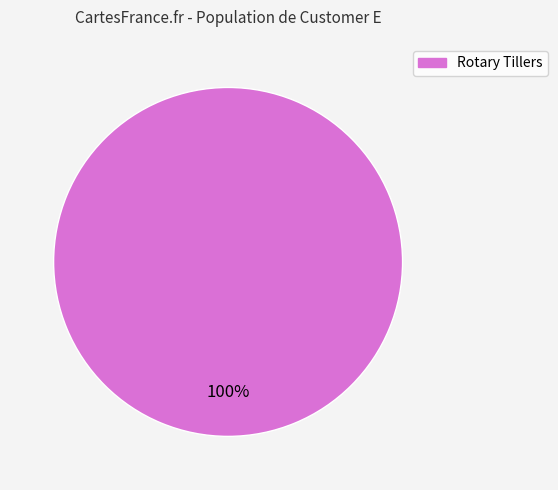

Does any single category account for the majority?

Yes